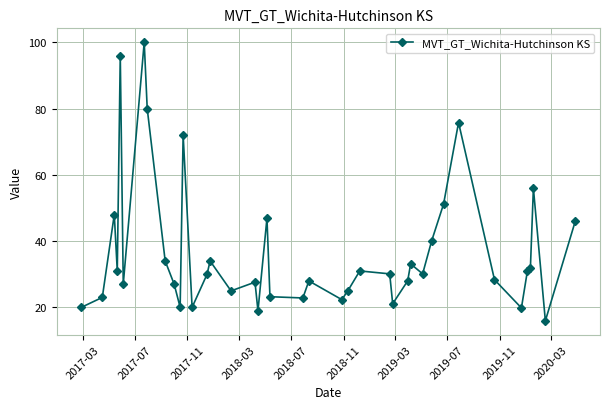

How many data points does each series have?

40